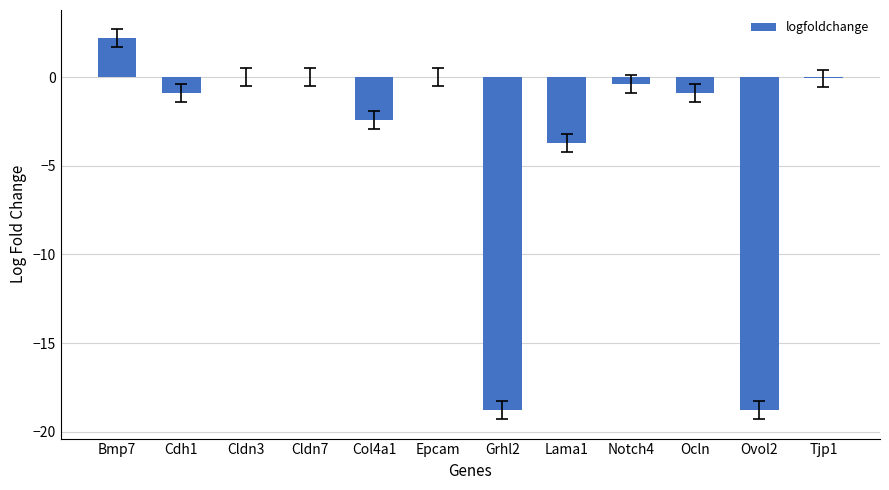

At which category does the chart reach its peak across all series?

Bmp7